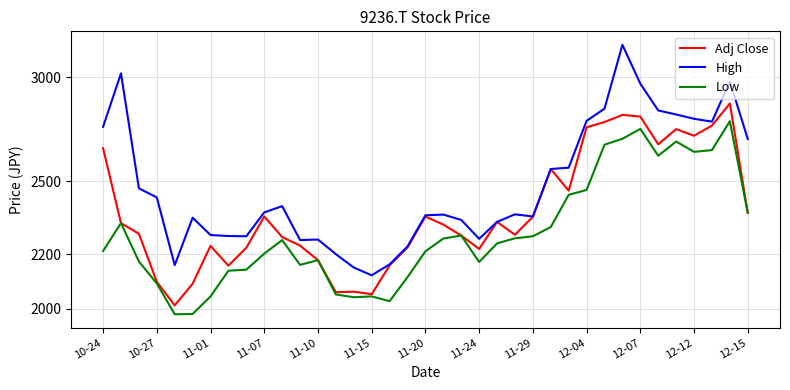

Reading left to right, extract all data points from this chart.

Adj Close: 2649	2323	2280	2096	2011	2089	2232	2156	2225	2350	2267	2233	2177	2058	2060	2051	2157	2226	2350	2317	2273	2220	2328	2276	2349	2554	2459	2748	2773	2808	2800	2667	2739	2707	2756	2865	2365
High: 2750	3020	2469	2430	2158	2345	2275	2271	2270	2367	2393	2255	2257	2200	2149	2120	2161	2230	2355	2358	2336	2260	2328	2359	2350	2554	2560	2779	2839	3175	2966	2830	2810	2789	2775	2977	2692
Low: 2212	2323	2172	2090	1980	1981	2043	2137	2141	2202	2255	2159	2177	2050	2040	2043	2026	2113	2211	2261	2273	2170	2242	2262	2270	2307	2441	2462	2665	2693	2740	2614	2680	2632	2640	2777	2365